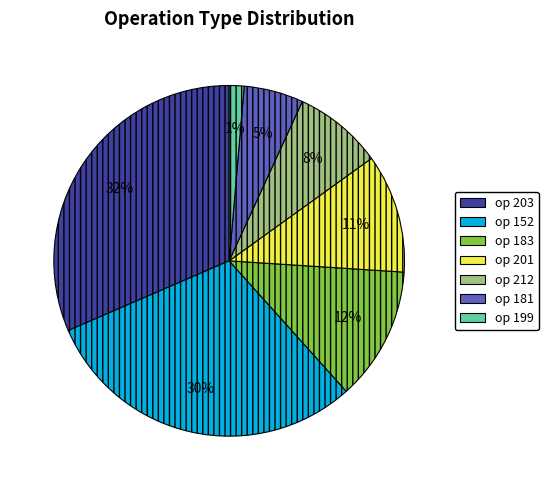

To the nearest percent, what is the average slice percentage?

14%